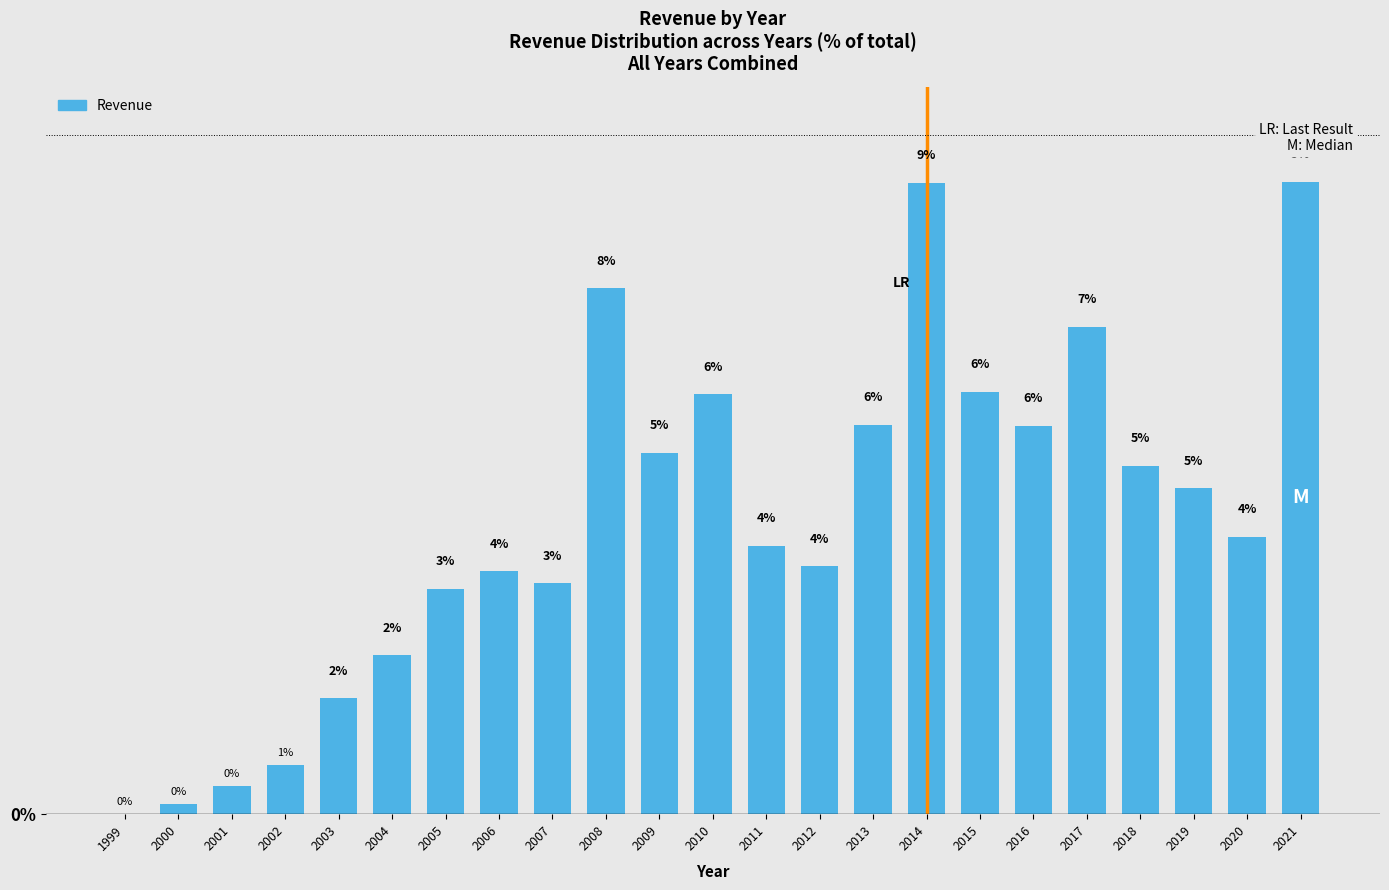

Are the bars horizontal?

No